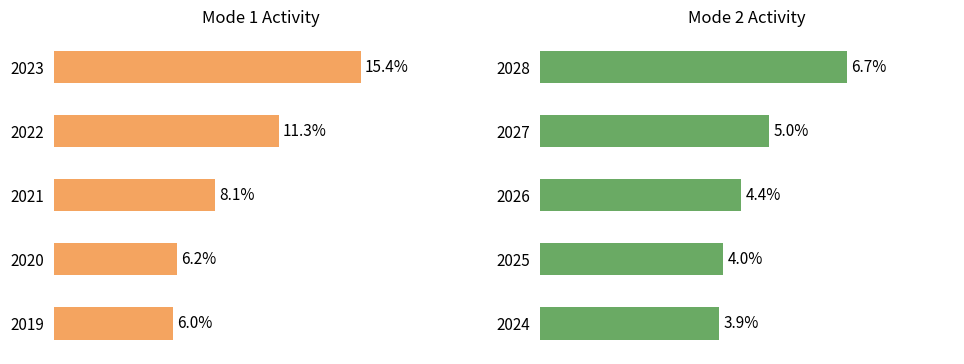

Which series has the largest total across all categories?

Mode 1